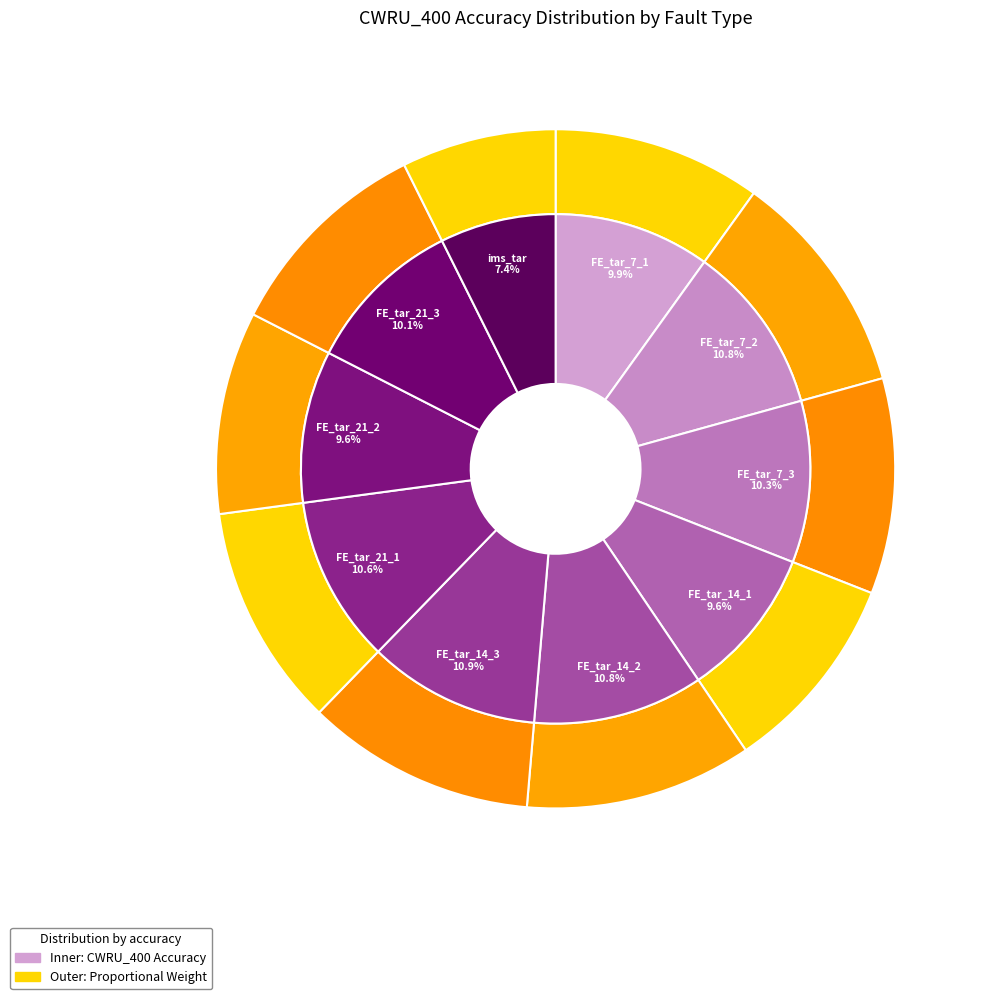

To the nearest percent, what portion does FE_tar_7_2 represent?

11%